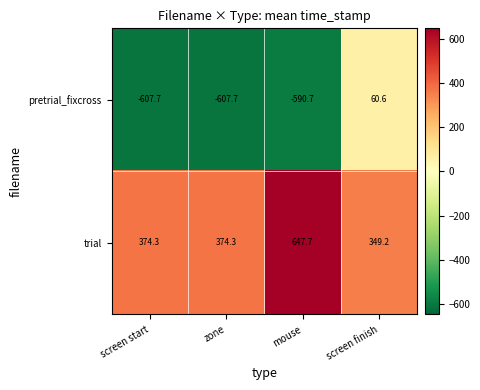

At which category is the sum across all series the highest?

screen finish